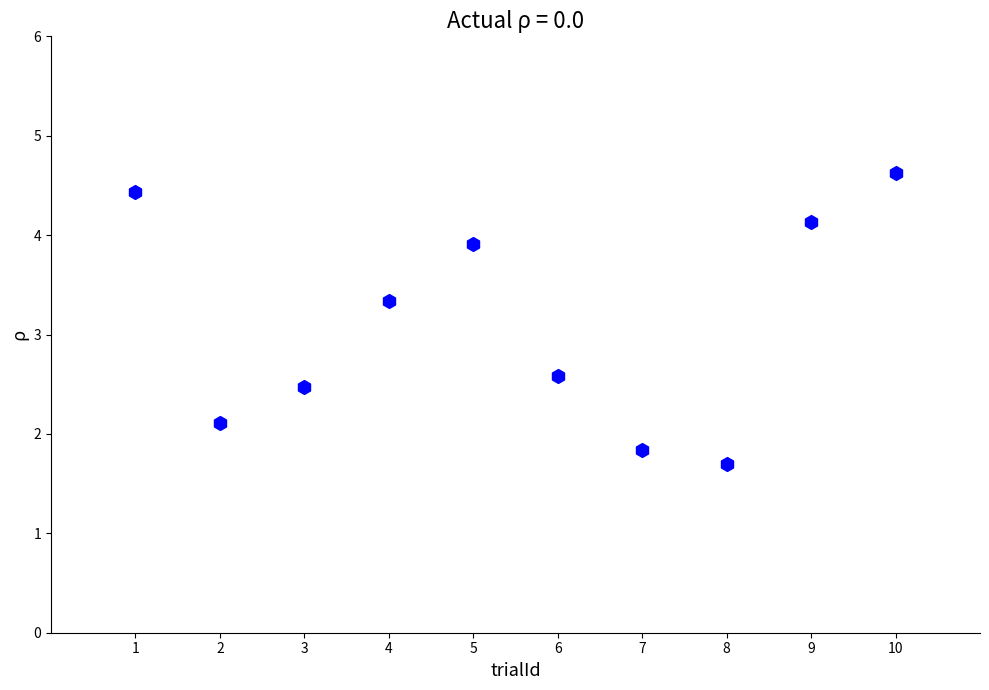

What is the average Y value?

3.1